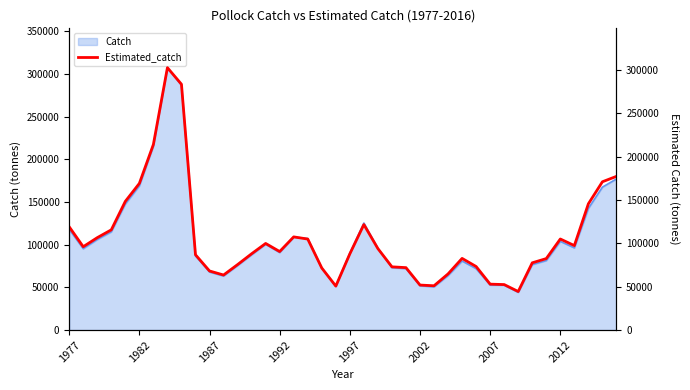

Reading left to right, what are all the values shown in this chart?

119159.2	96189.6	106632.7	115672.9	148531.5	169238.3	214196.6	302776.0	283683.9	86908.2	68201.5	63519.8	75560.1	88055.5	99947.0	90634.0	107521.2	105015.5	71628.1	50736.6	87954.1	121711.6	94003.7	72965.7	72038.3	51946.5	51113.8	64814.2	82694.5	73328.1	52988.9	52497.8	44477.2	77599.8	82489.8	105085.7	97477.8	145697.1	171140.4	177364.8